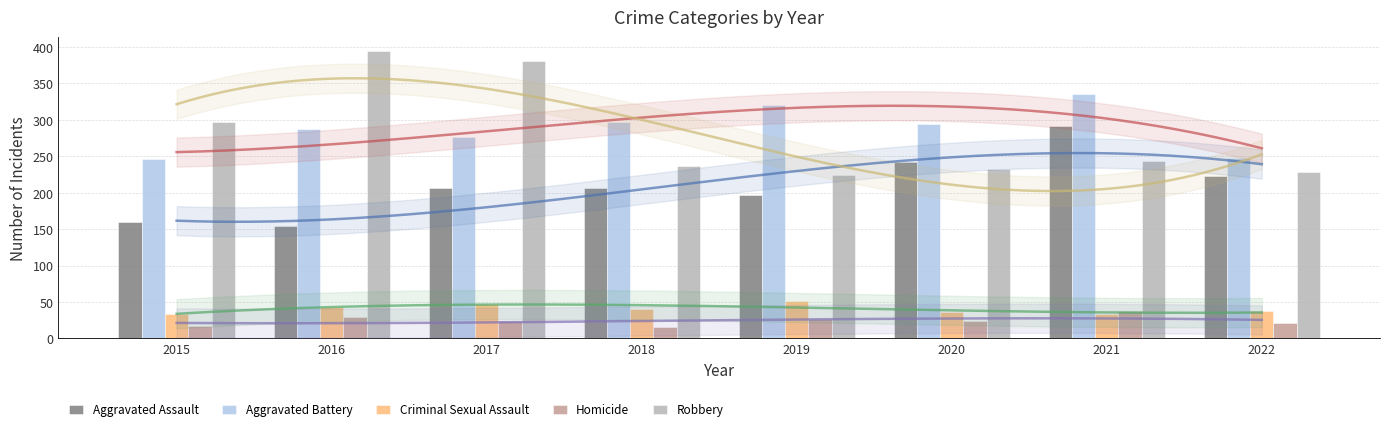

What is the value of the Robbery bar at the 2nd from the left?

394